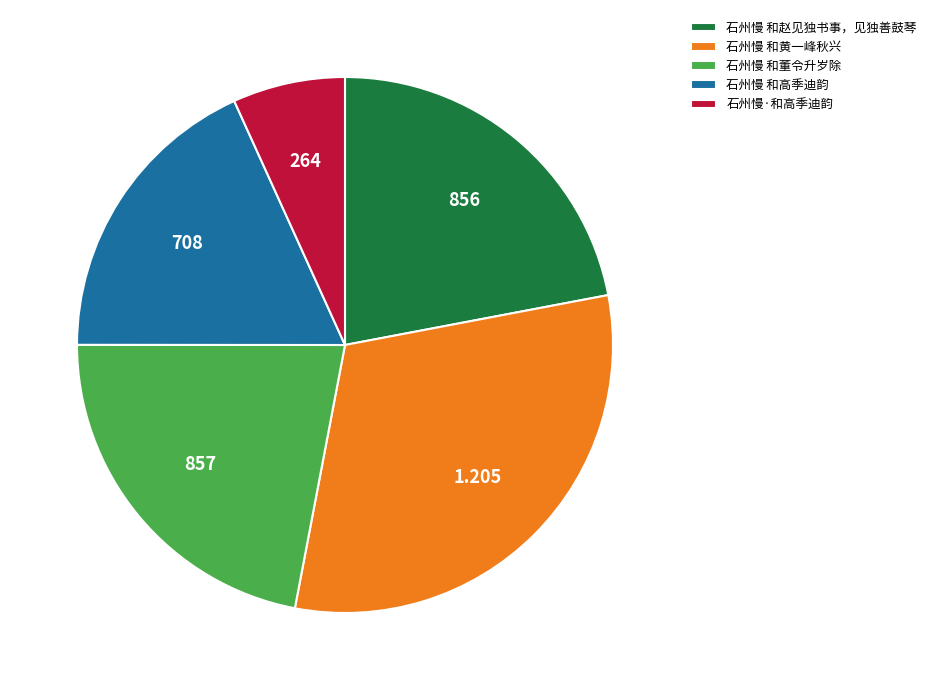

What is the ratio of the value at 石州慢 和黄一峰秋兴 to the value at 石州慢 和董令升岁除?

1.4